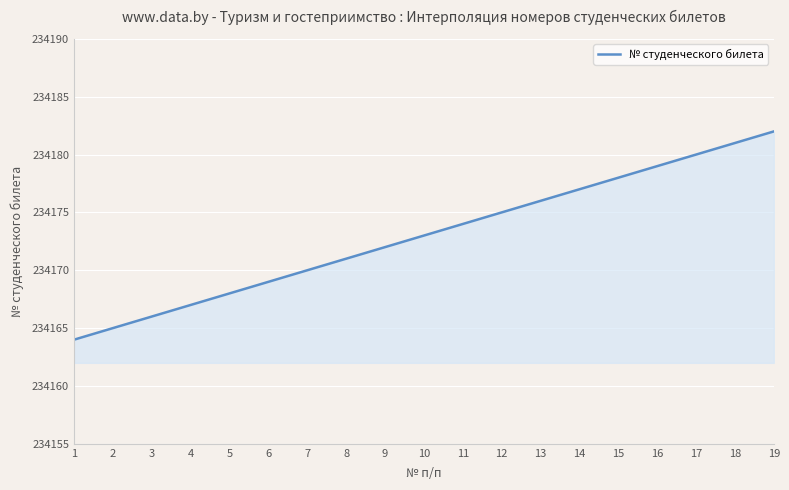

What is the difference between the maximum and minimum values?

18.0